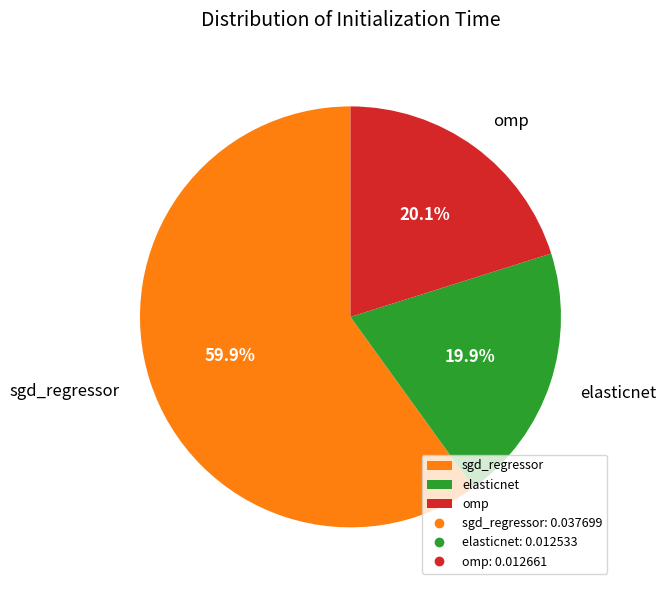

Combined, do omp and elasticnet account for over 50%?

No